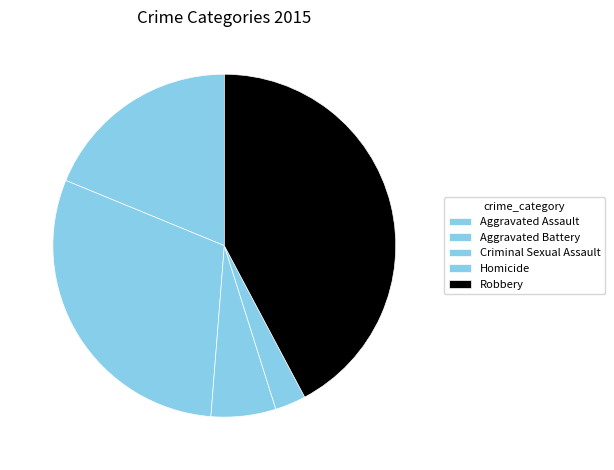

What is the total percentage of Robbery and Aggravated Battery?

72.2%